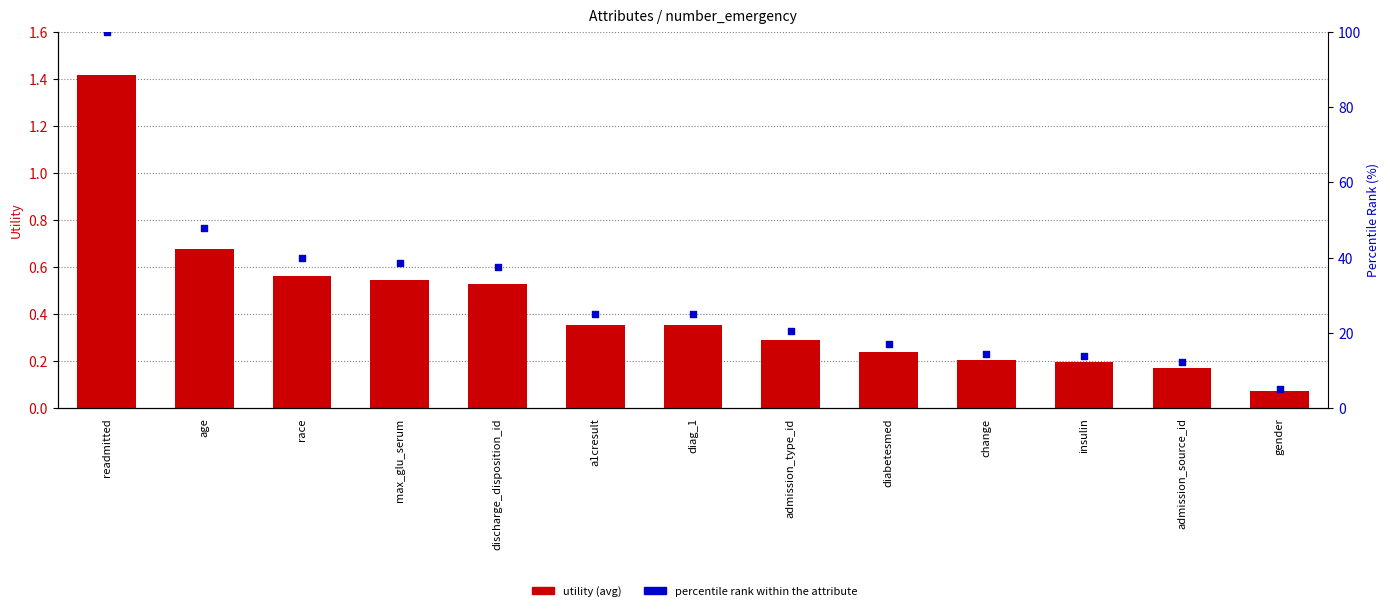

At how many categories does at least one series exceed 69?

1